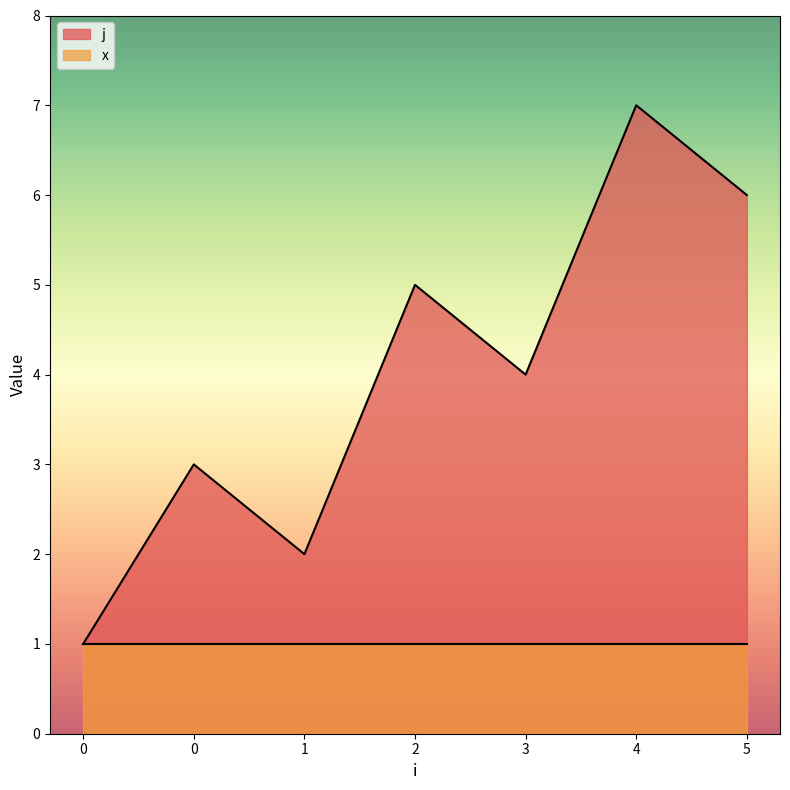

Reading left to right, extract all data points from this chart.

0=1	0=3	1=2	2=5	3=4	4=7	5=6